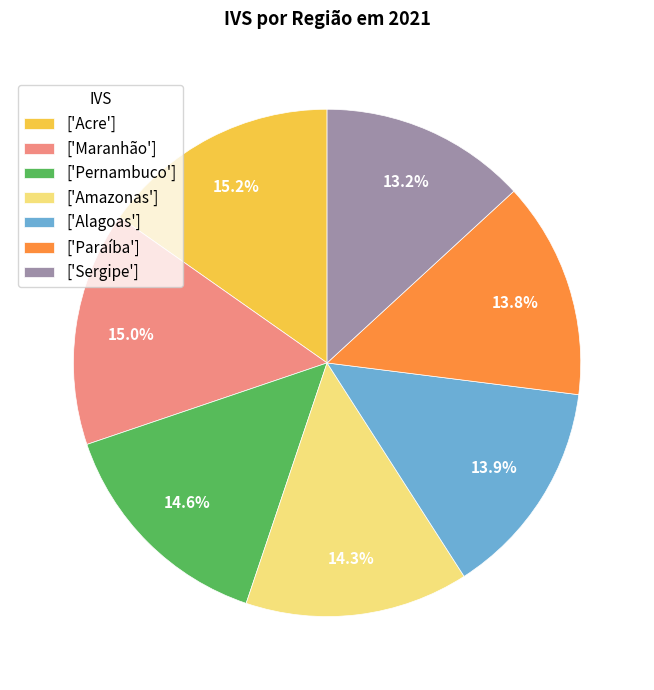

Which category has the smallest portion of the pie?

['Sergipe']